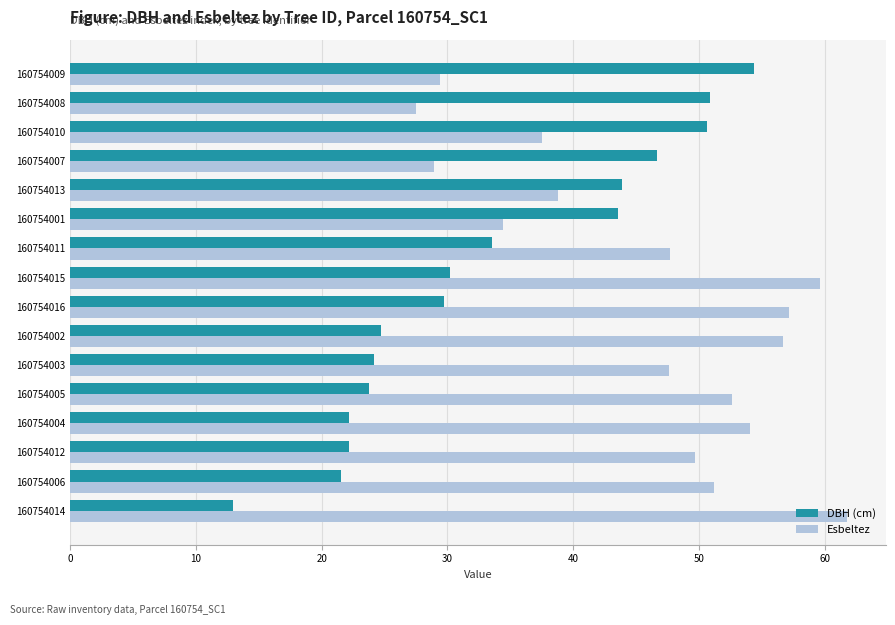

At which category is the sum across all series the highest?

160754015